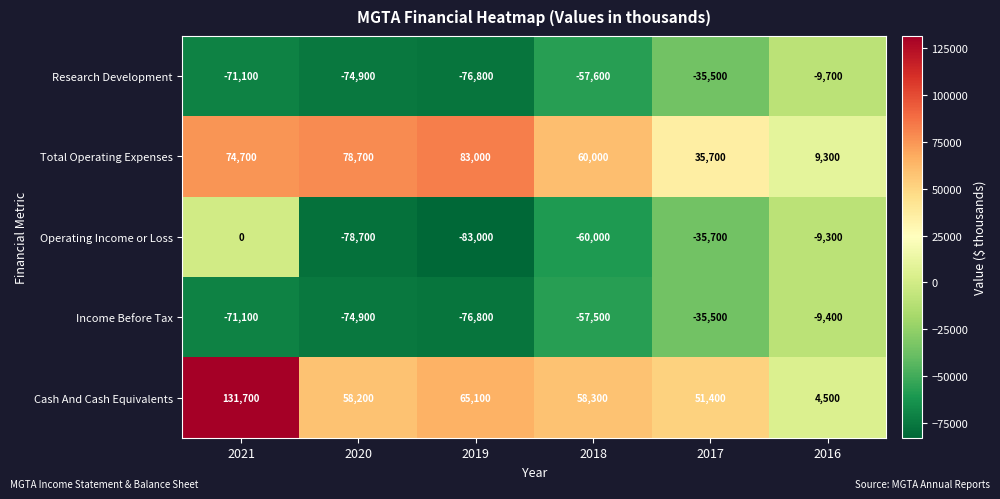

What is the sum of all Cash And Cash Equivalents values?

369200